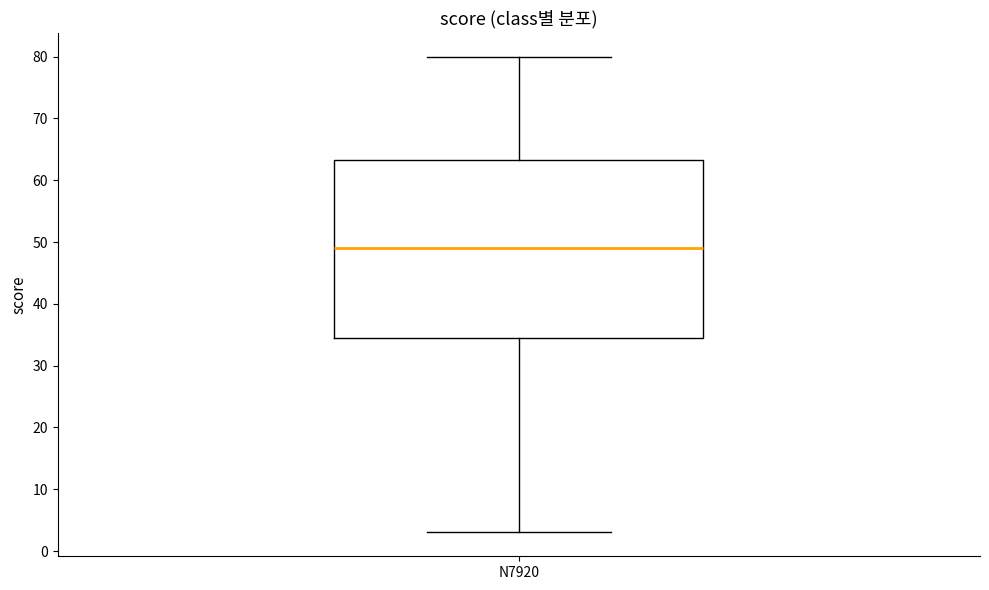

Read this box plot against the y-axis: the position of the median line, the range covered by the box, and the ends of both whiskers. The values are not printed on the chart, so give them approximately, as read against the axis.

median 49, box 35 to 63, whiskers 3 to 80